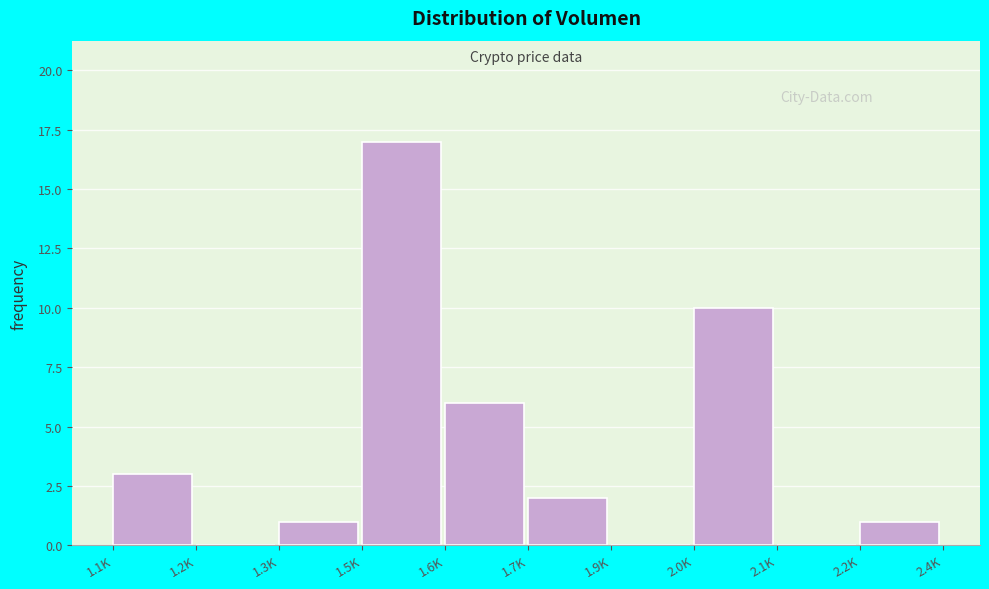

Reading right to left, what are all the values shown in this chart?

2.2K=1	2.1K=0	2.0K=10	1.9K=0	1.7K=2	1.6K=6	1.5K=17	1.3K=1	1.2K=0	1.1K=3